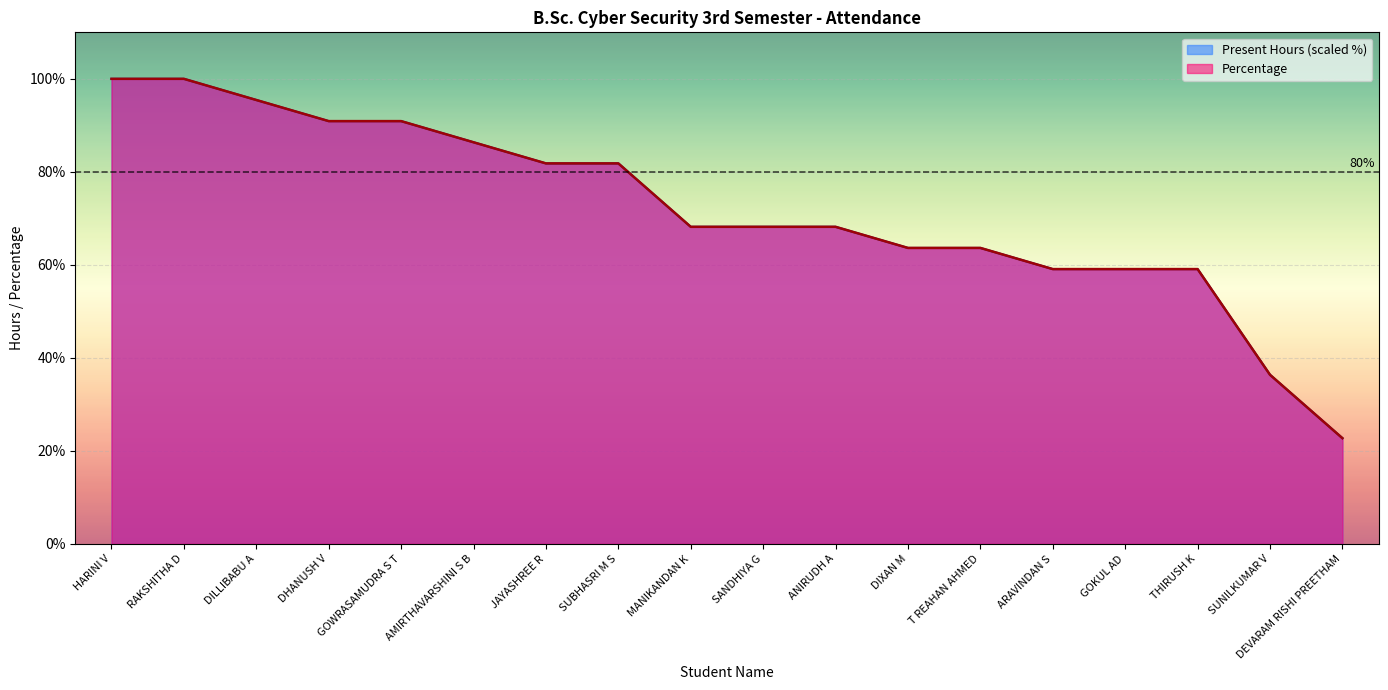

At which label does Present Hours first exceed 68?

HARINI V